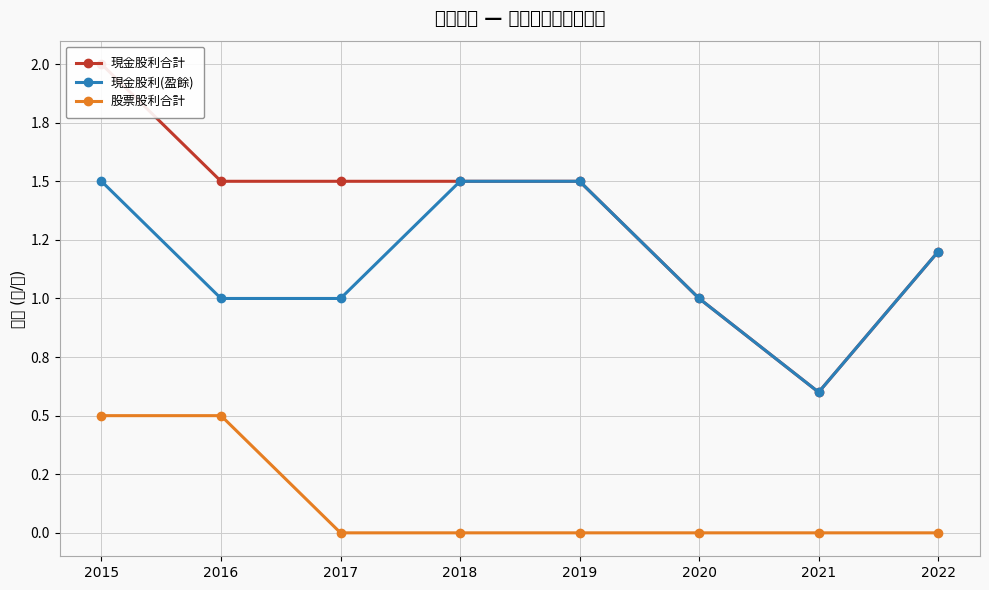

What is the value of the 現金股利合計 point at the 1st from the left?

2.0